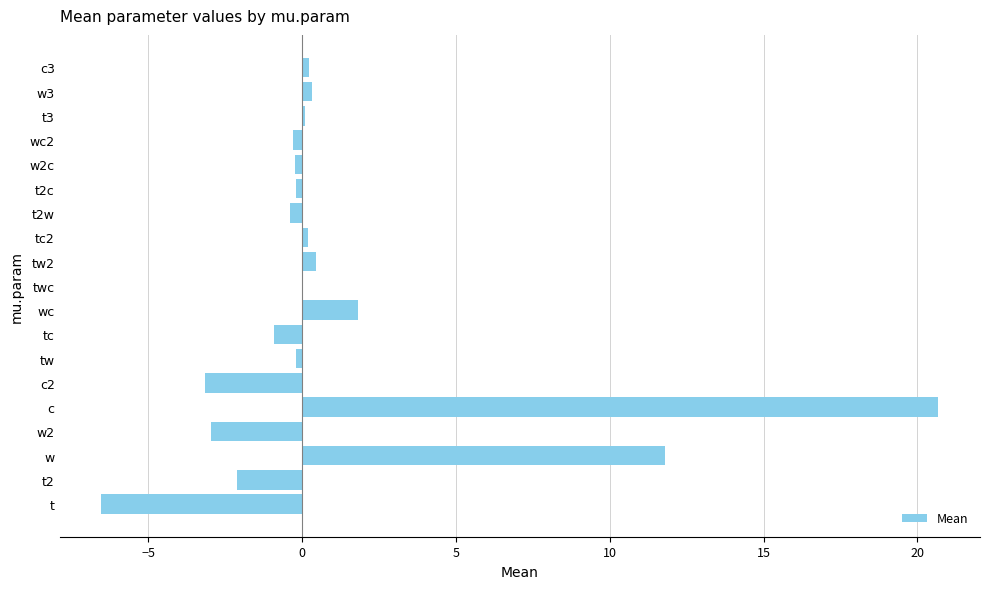

What is the maximum value shown in the chart?

20.7